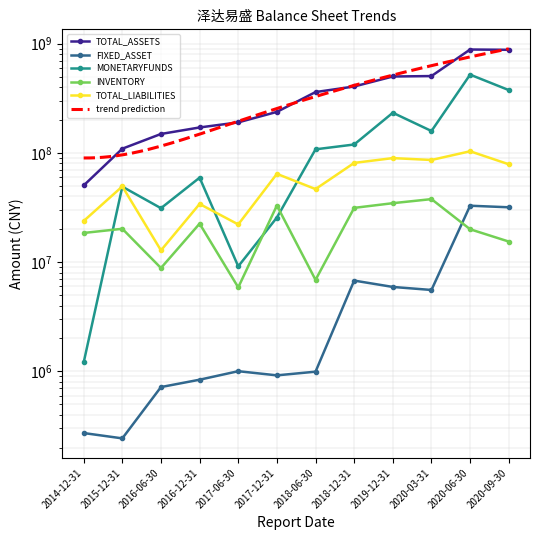

What is the difference between the highest and lowest values at 2016-12-31?

170038917.5